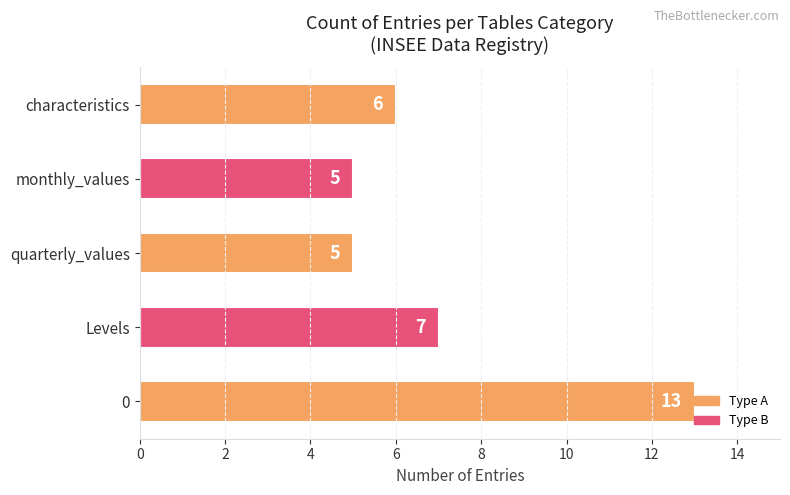

The chart shows a value of 5 at quarterly_values. True or false?

True